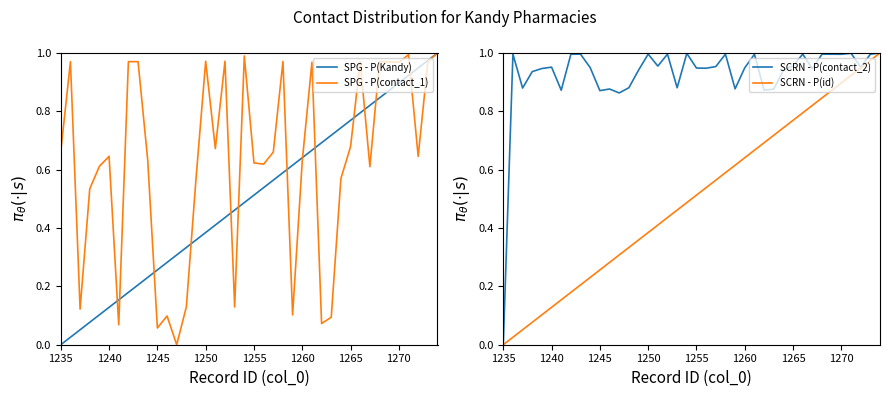

What is the average value of the SPG - P(Kandy) series?

0.5